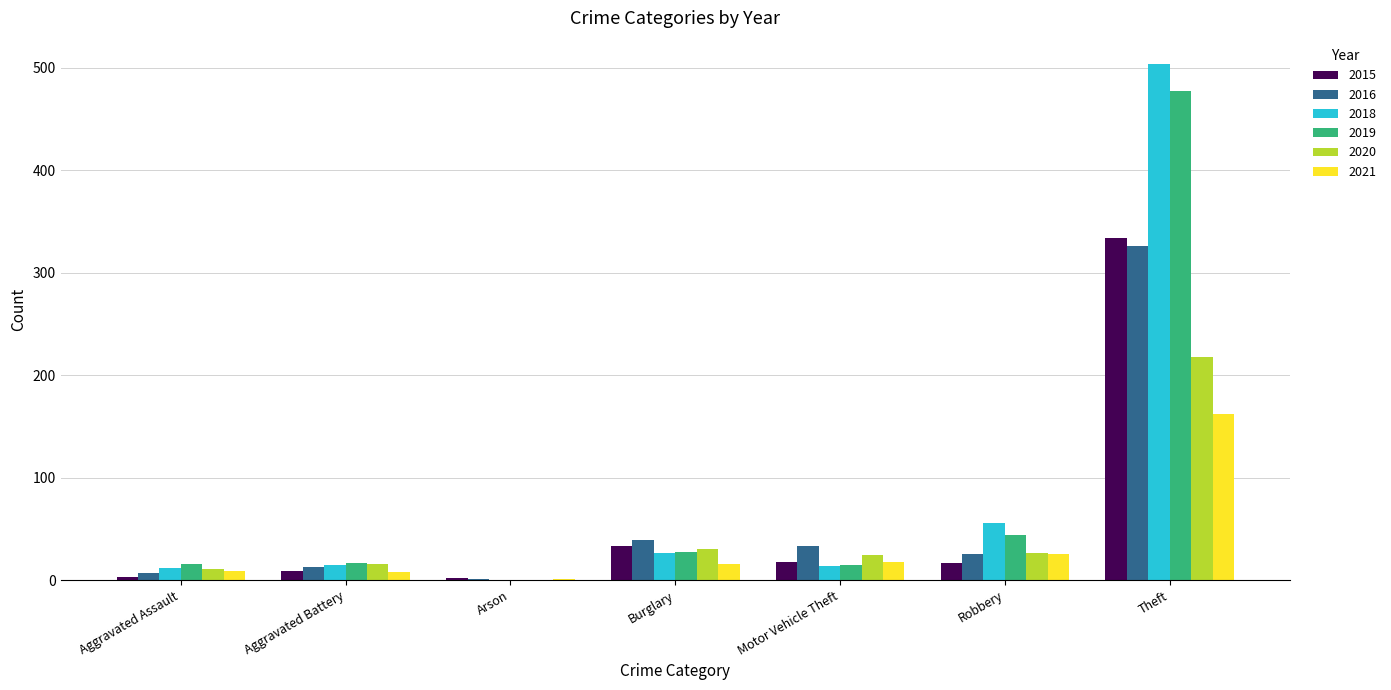

What is the total value across all series at Robbery?

193